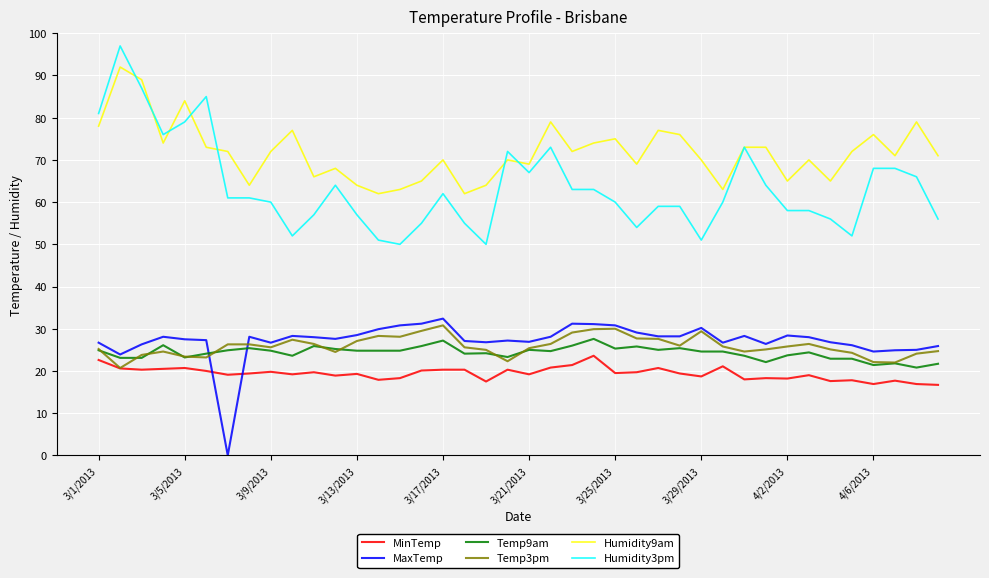

What is the maximum value for MaxTemp?

32.4